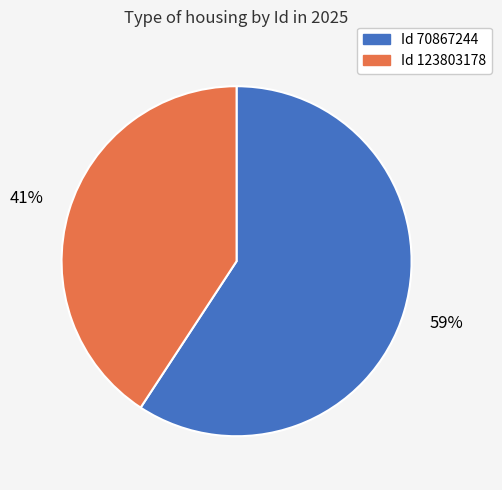

Is there any slice that represents more than half of the pie?

Yes